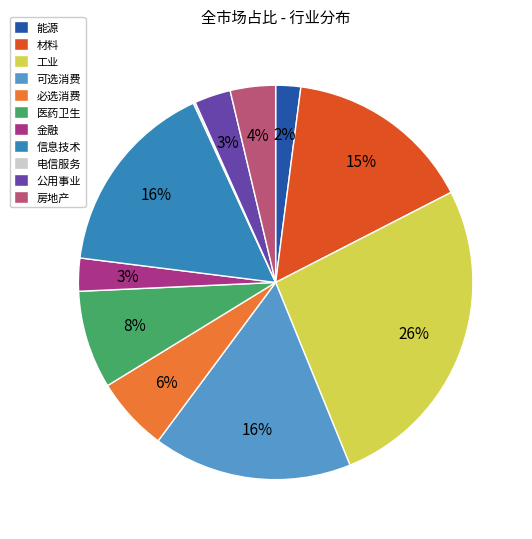

Combined, do 材料 and 必选消费 account for over 50%?

No